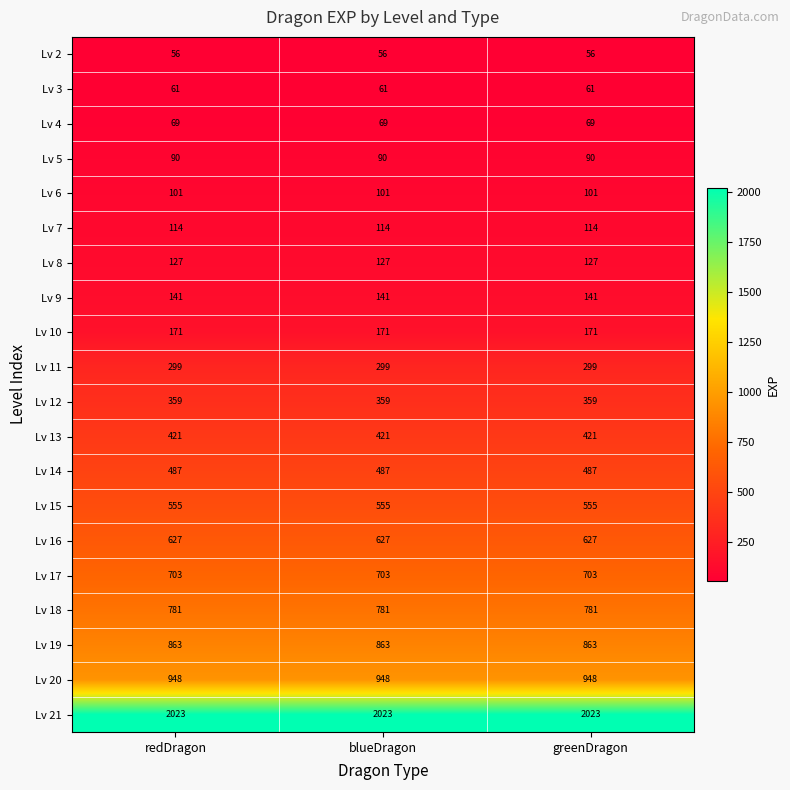

Rank the series by their maximum value, from lowest to highest.

Lv 2, Lv 3, Lv 4, Lv 5, Lv 6, Lv 7, Lv 8, Lv 9, Lv 10, Lv 11, Lv 12, Lv 13, Lv 14, Lv 15, Lv 16, Lv 17, Lv 18, Lv 19, Lv 20, Lv 21